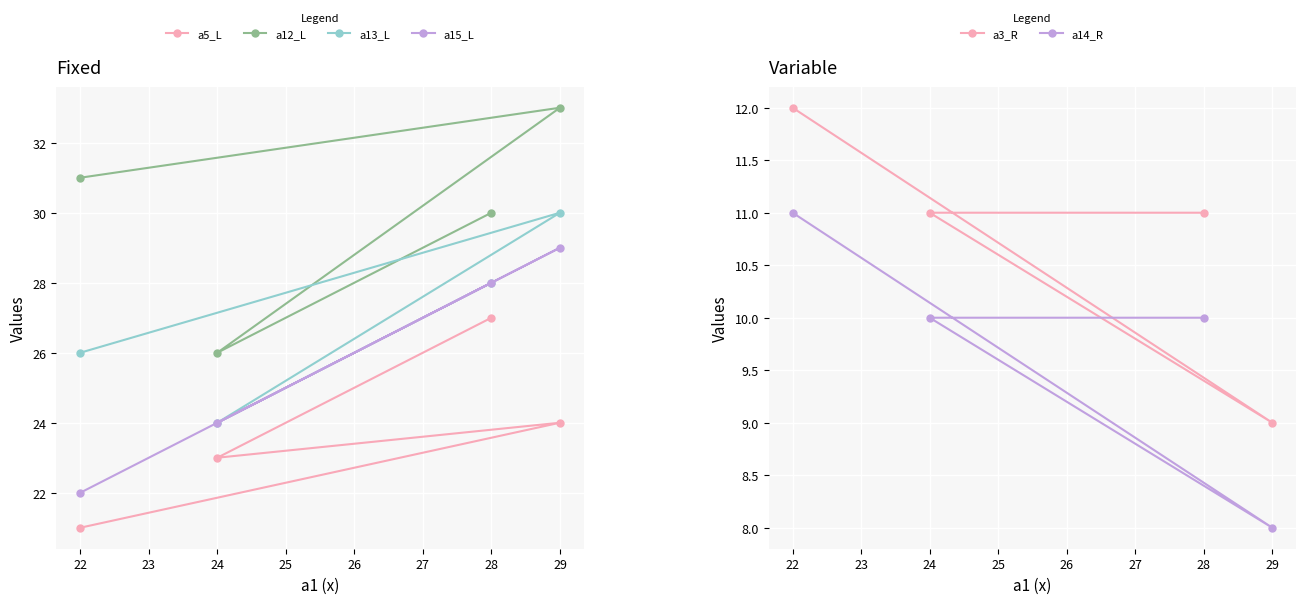

What is the highest value of the a15_L series?

29